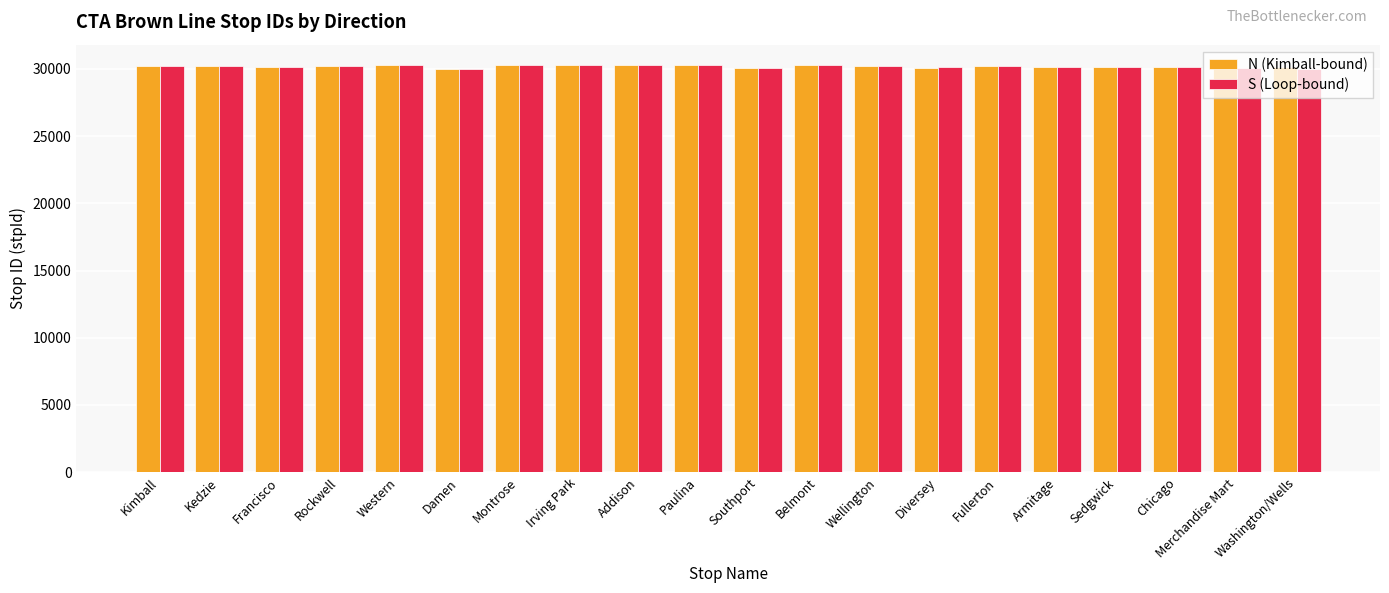

What is the total value across all series at Southport?

60141